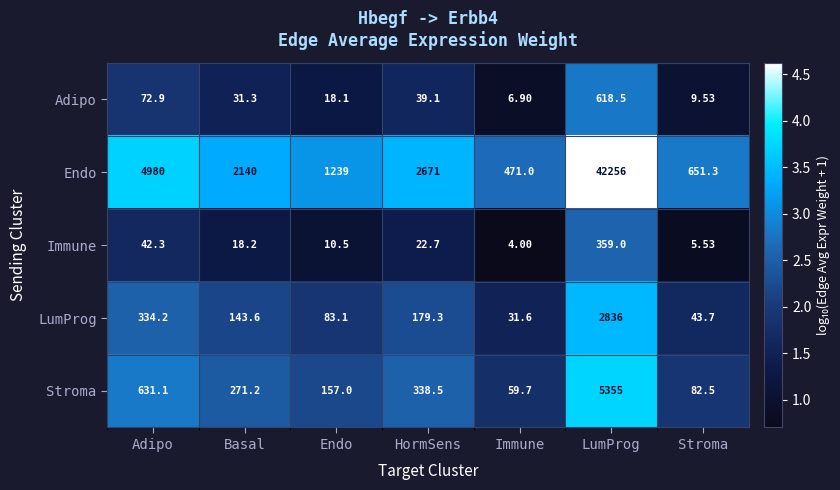

Which label corresponds to the smallest value in the chart?

Immune